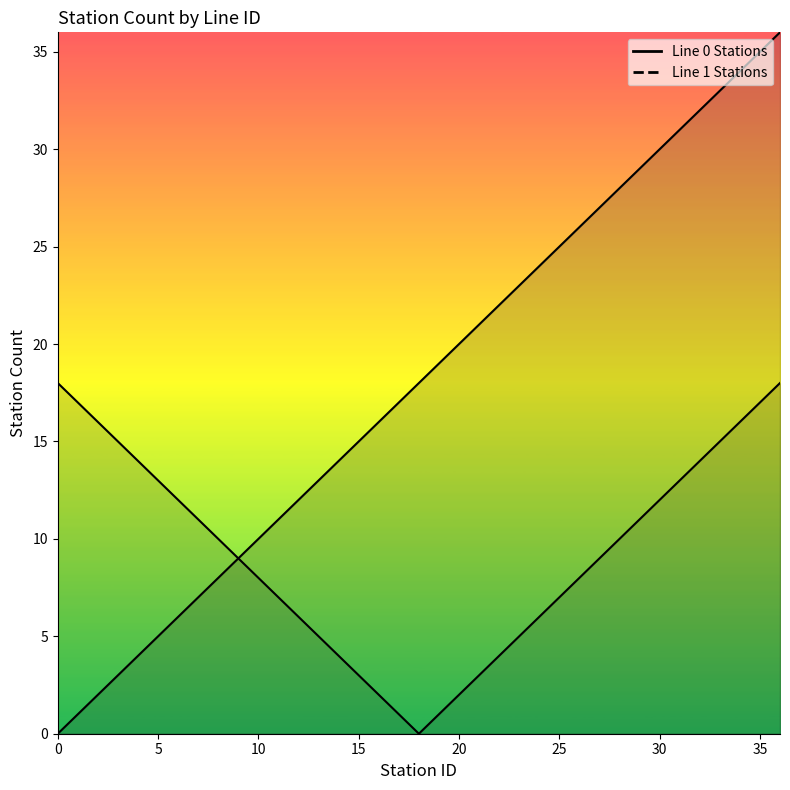

At which label is the value closest to 18?

18